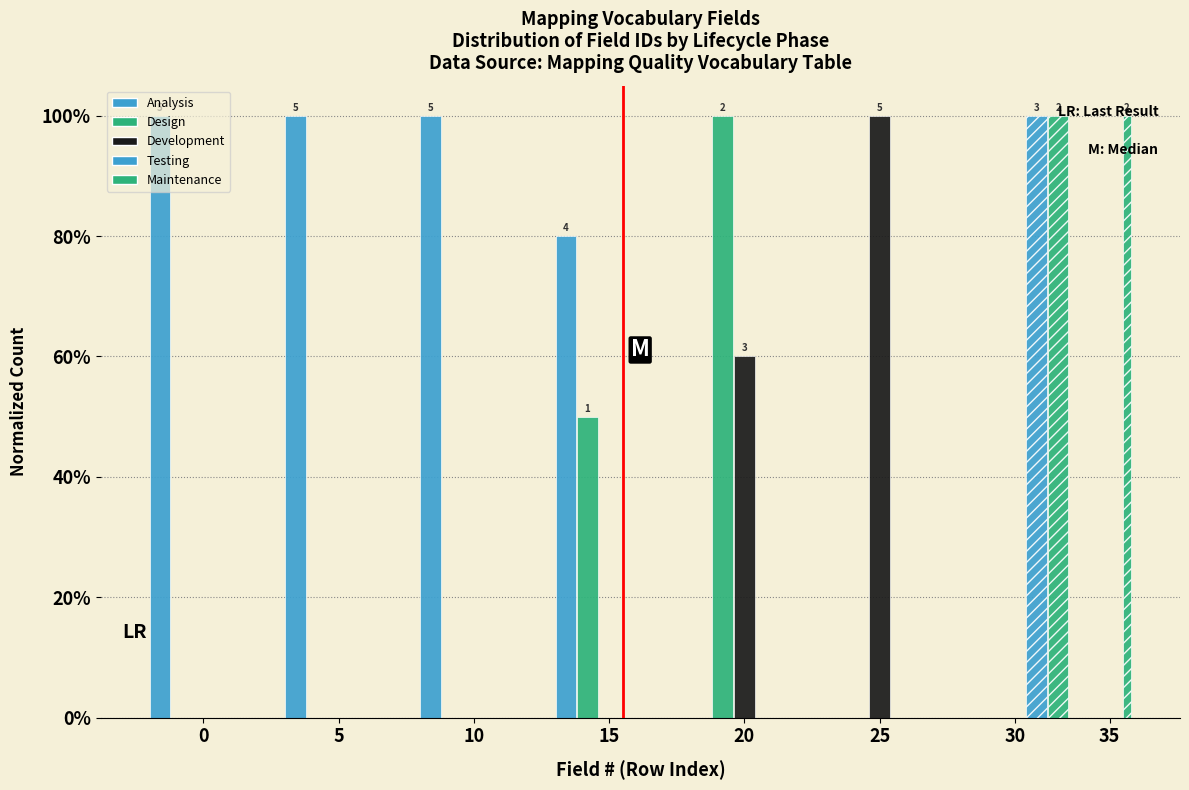

How many series are shown in this chart?

5